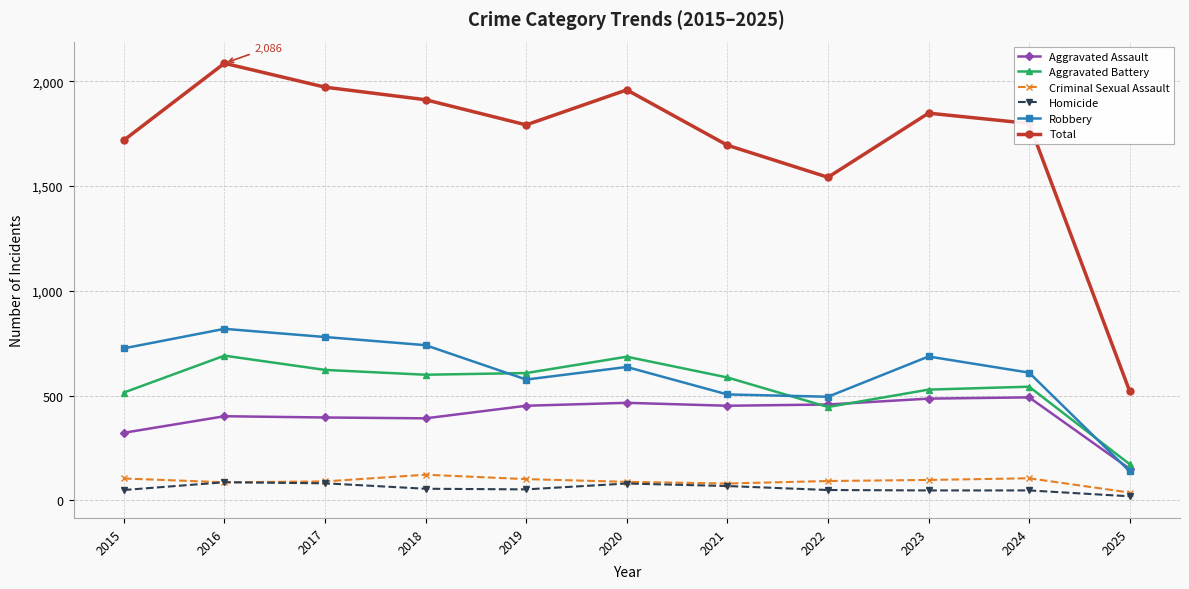

True or false: Aggravated Battery and Criminal Sexual Assault intersect in this chart.

False